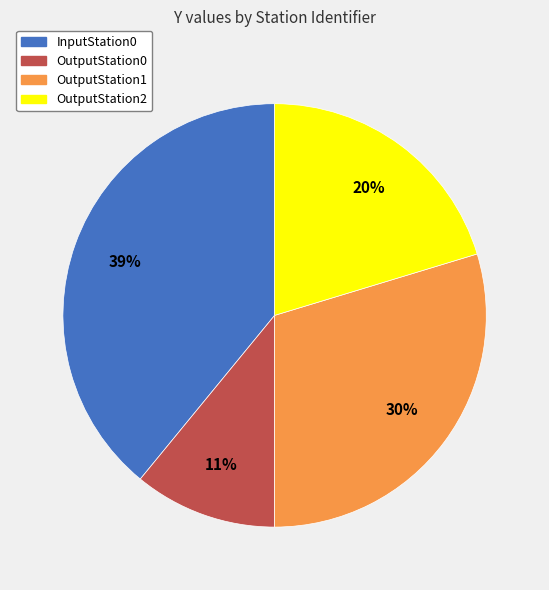

To the nearest percent, what is the difference between the OutputStation2 and OutputStation0 slice percentages?

9%